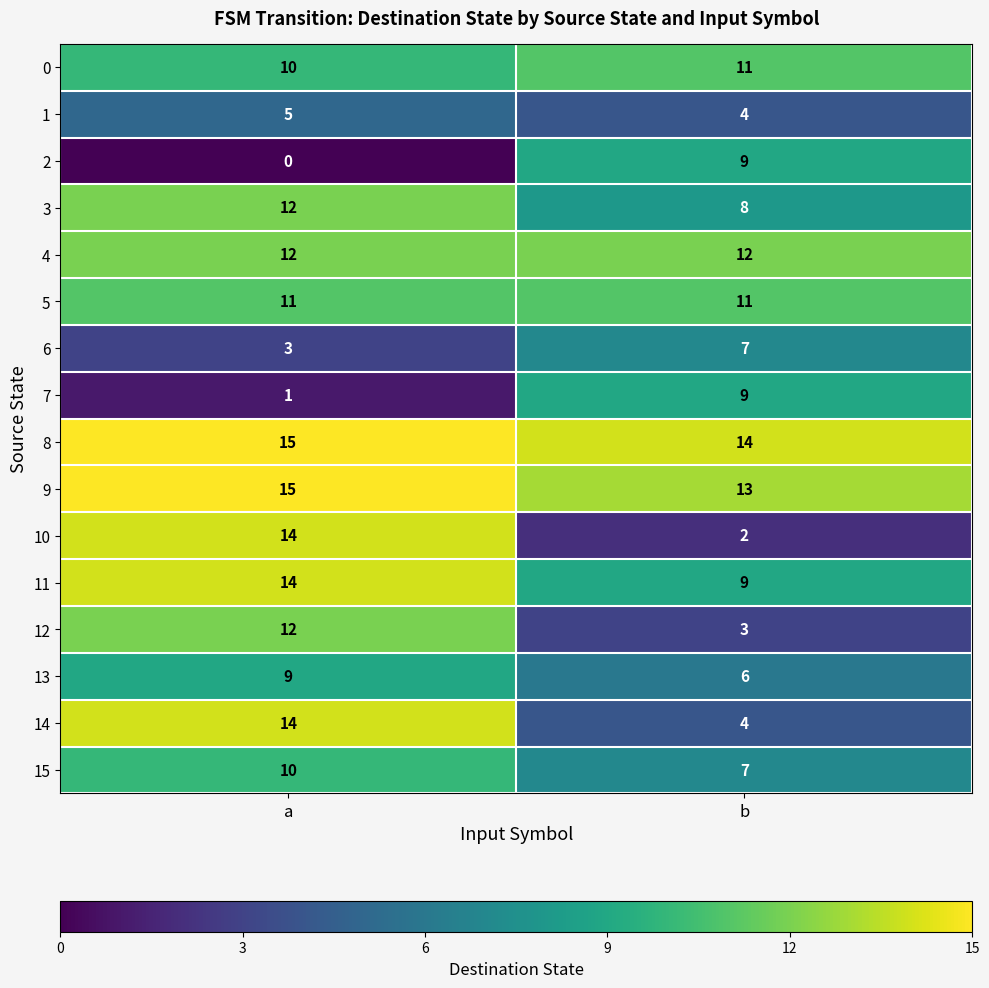

What is the total value across all series at b?

129